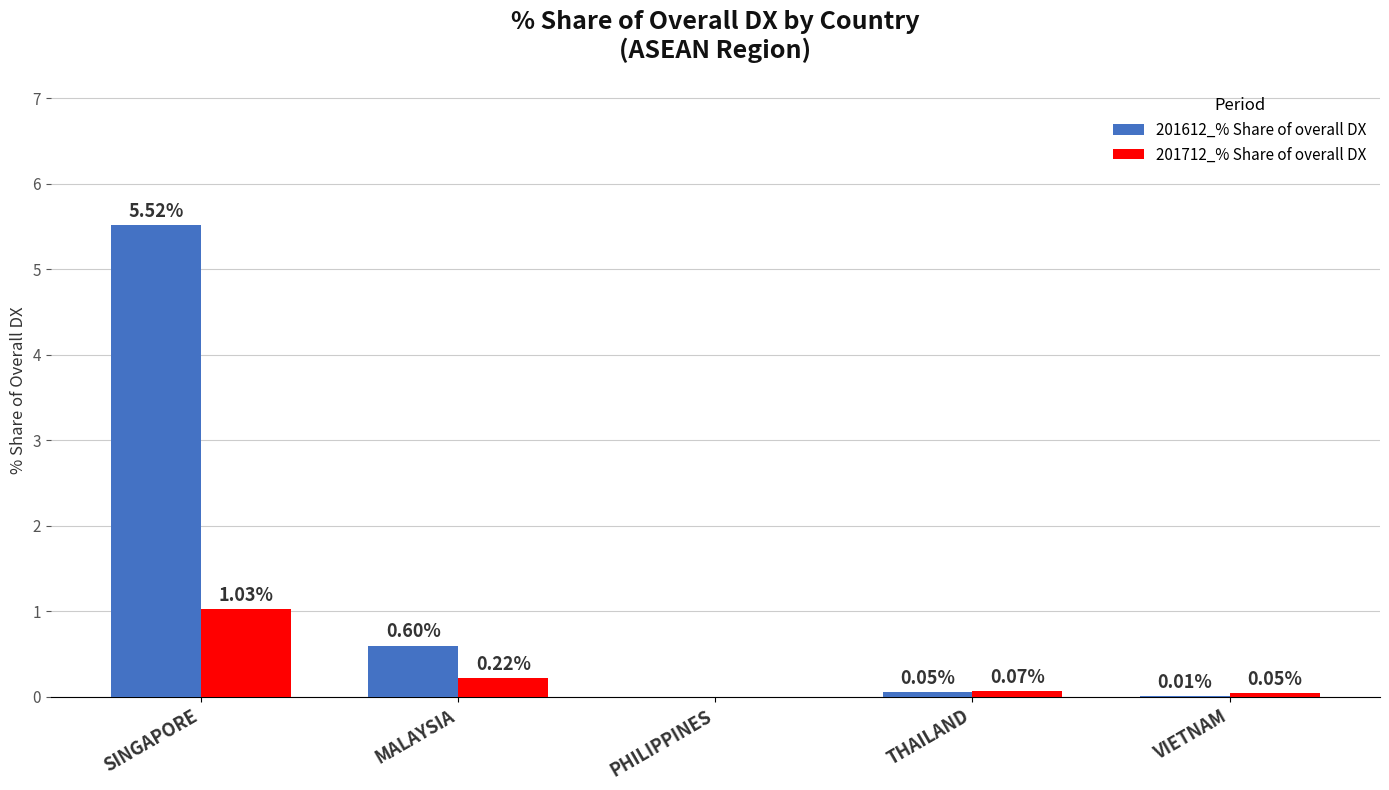

Which series has the largest total across all categories?

201612_% Share of overall DX